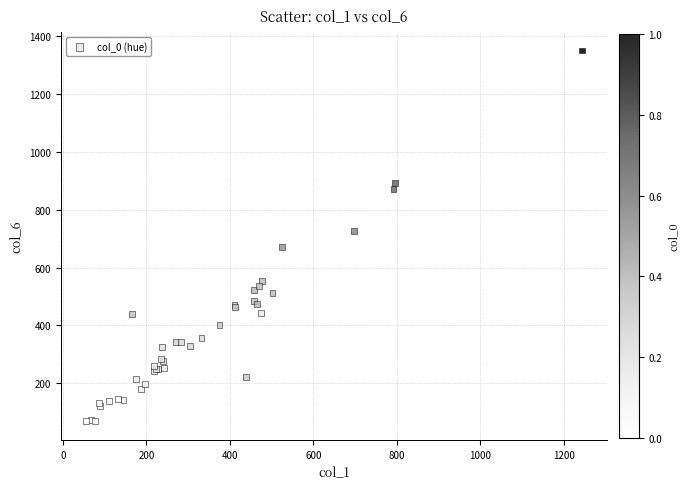

What Y value in the scatter plot is closest to 709?

727